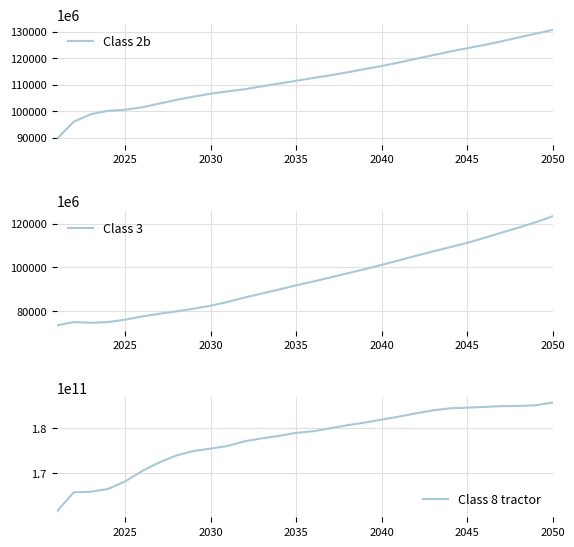

What is the lowest value of the Class 2b series?

89367047258